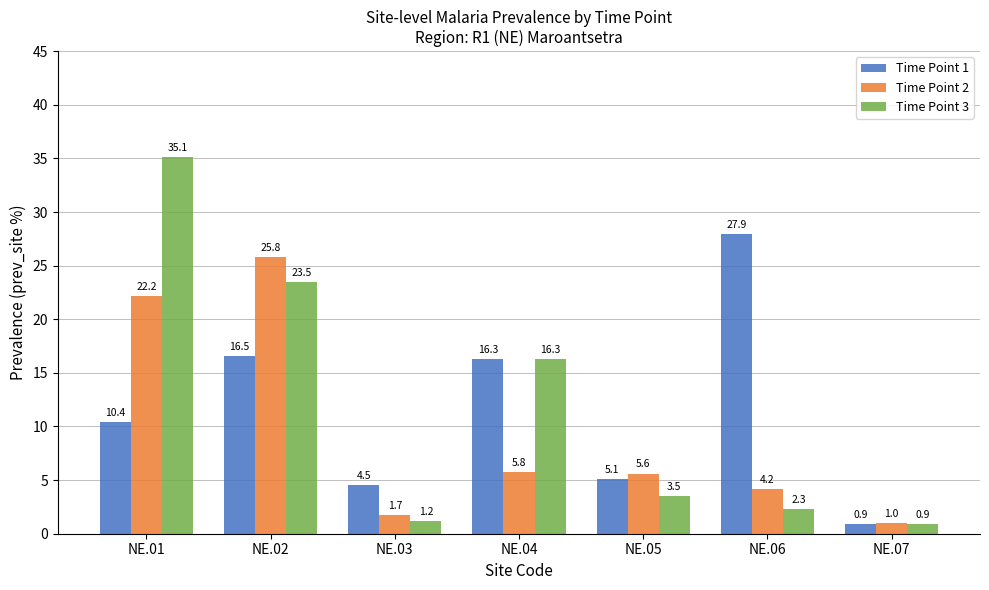

What is the difference between the maximum and second lowest values in the Time Point 3 series?

33.9